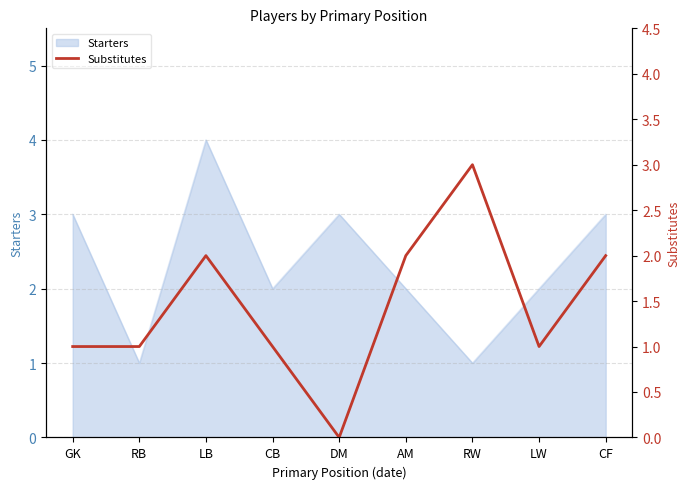

Is it true that Starters equals 1 at GK?

False